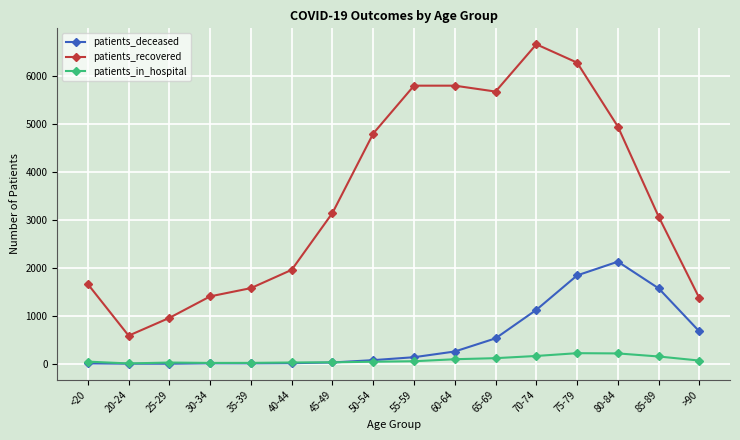

The value of patients_recovered at <20 is 2323. True or false?

False